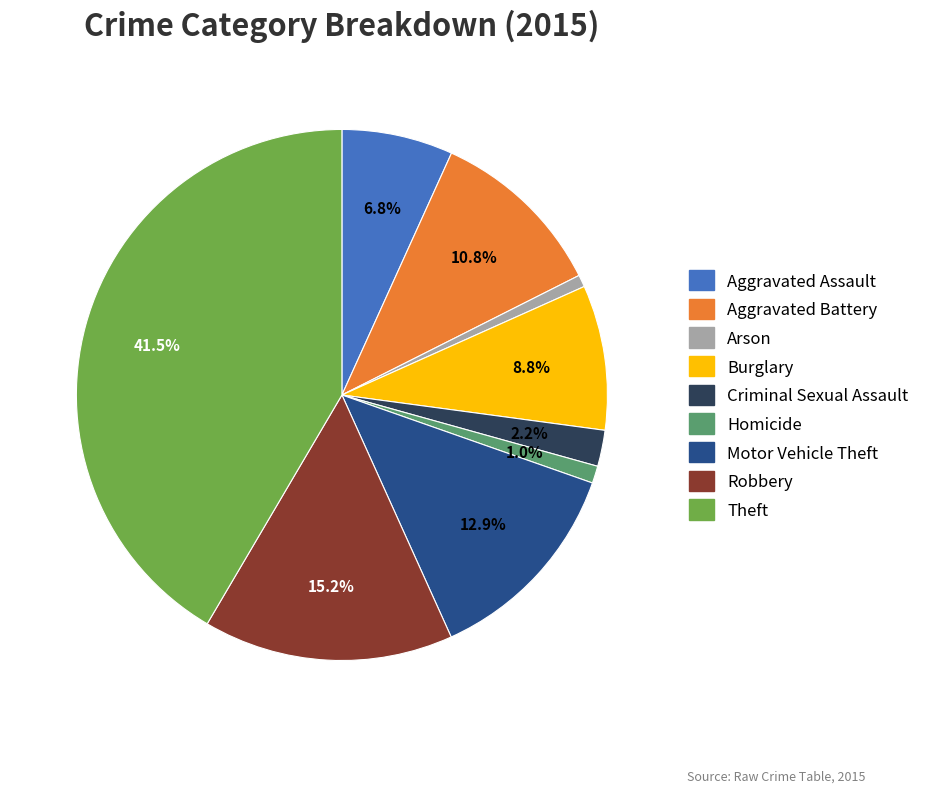

To the nearest percent, what is the combined percentage of Aggravated Assault and Motor Vehicle Theft?

20%